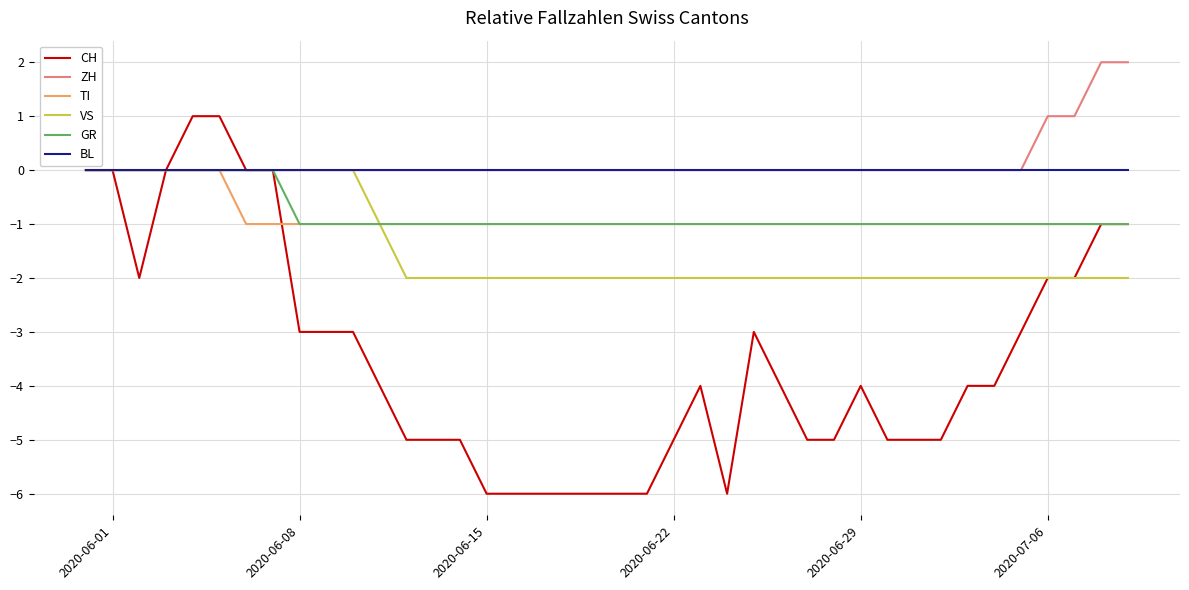

Which series has the largest range (max minus min)?

CH